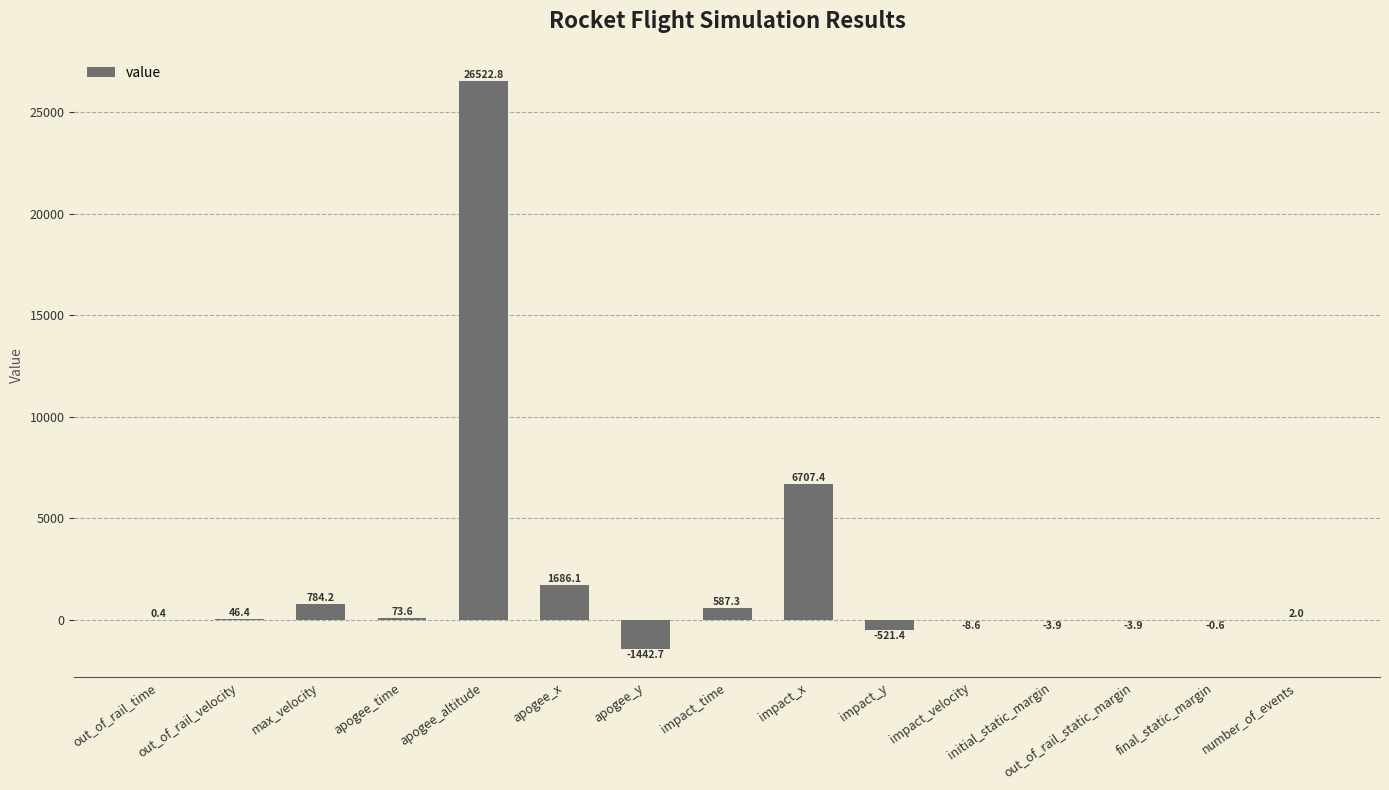

What is the sum of all values?

34429.1